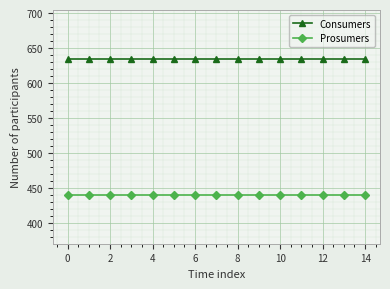

True or false: Prosumers and Consumers intersect in this chart.

False